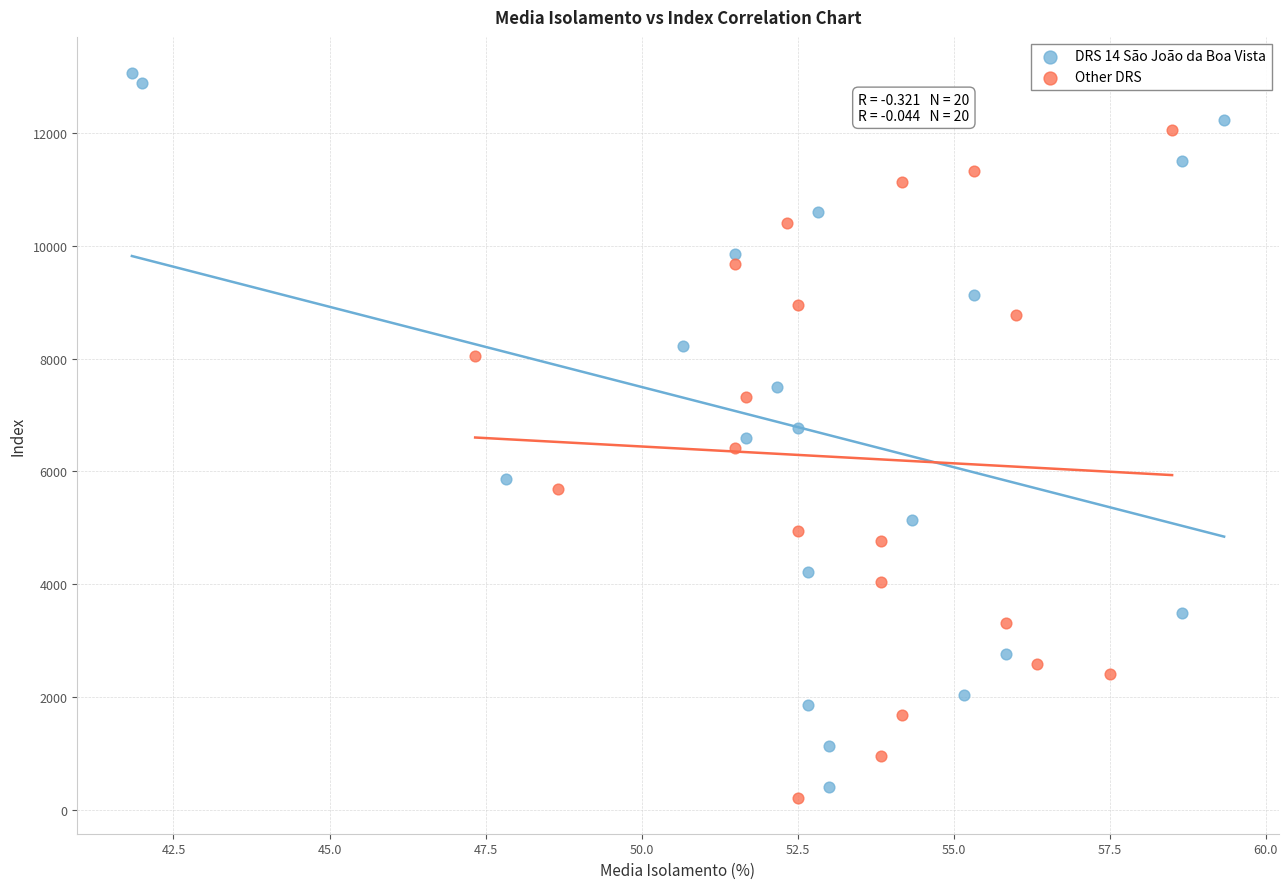

Which series contains the highest Y value?

DRS 14 São João da Boa Vista